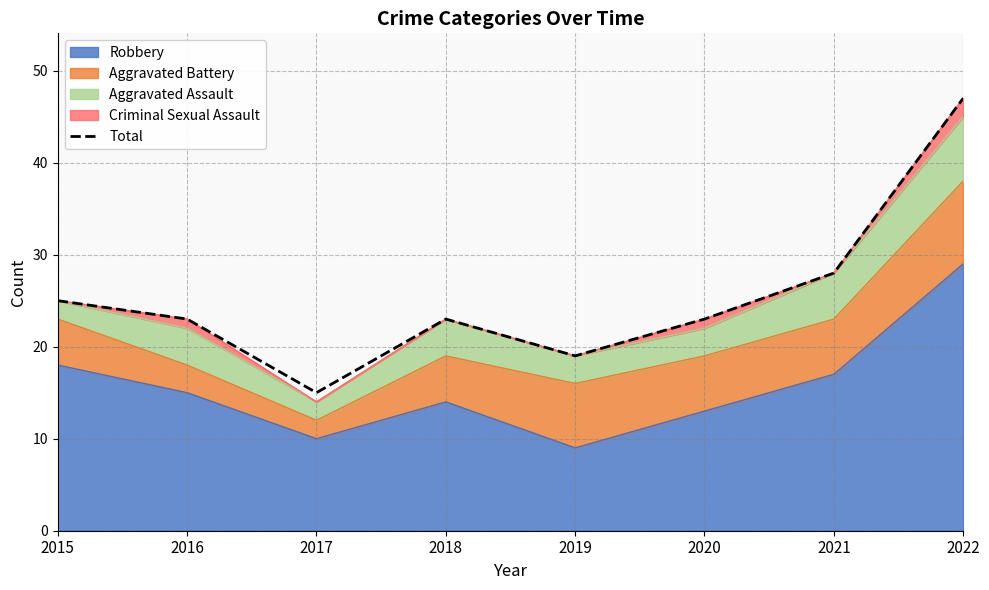

Between 2015 and 2016, which is larger?

2015